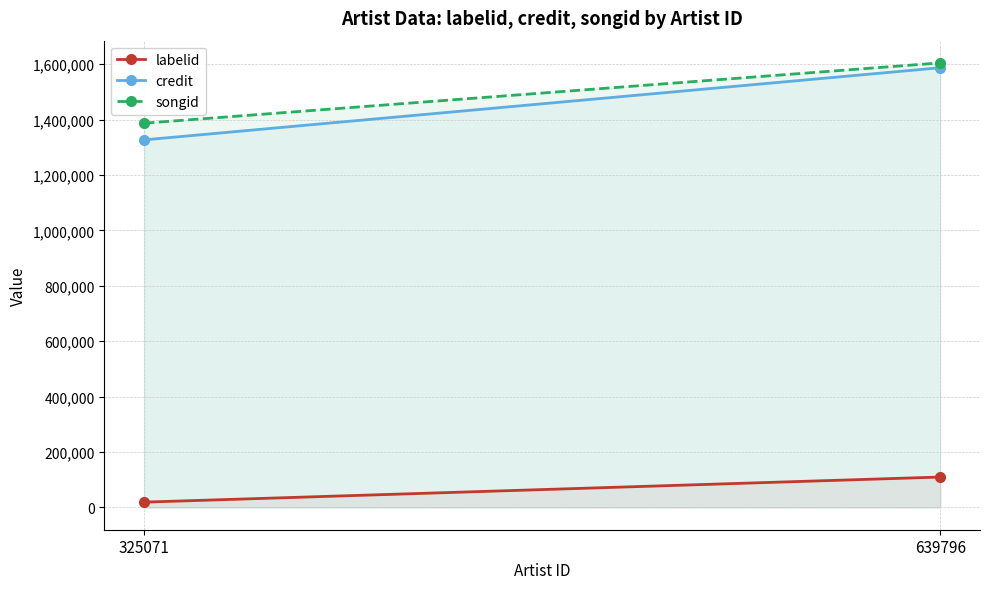

What are all the series names shown in the legend?

labelid, credit, songid